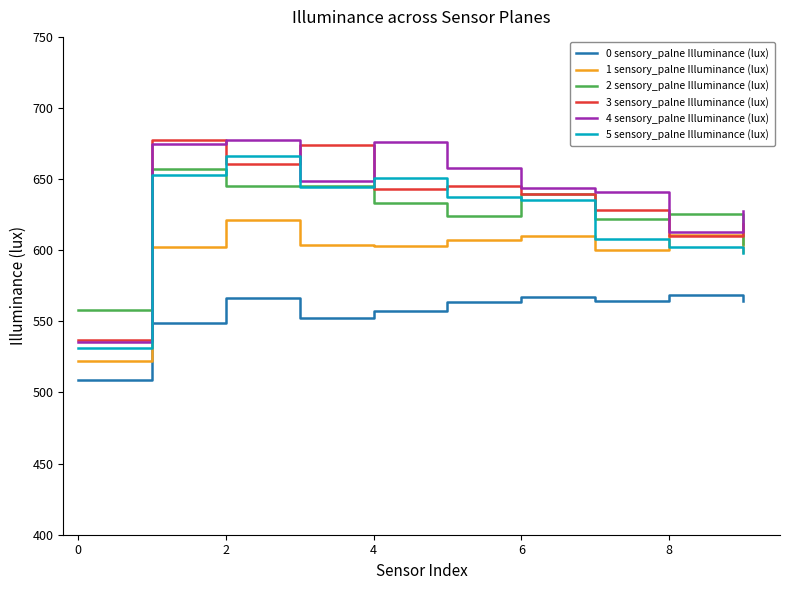

What is the minimum value for 2 sensory_palne Illuminance (lux)?

557.7